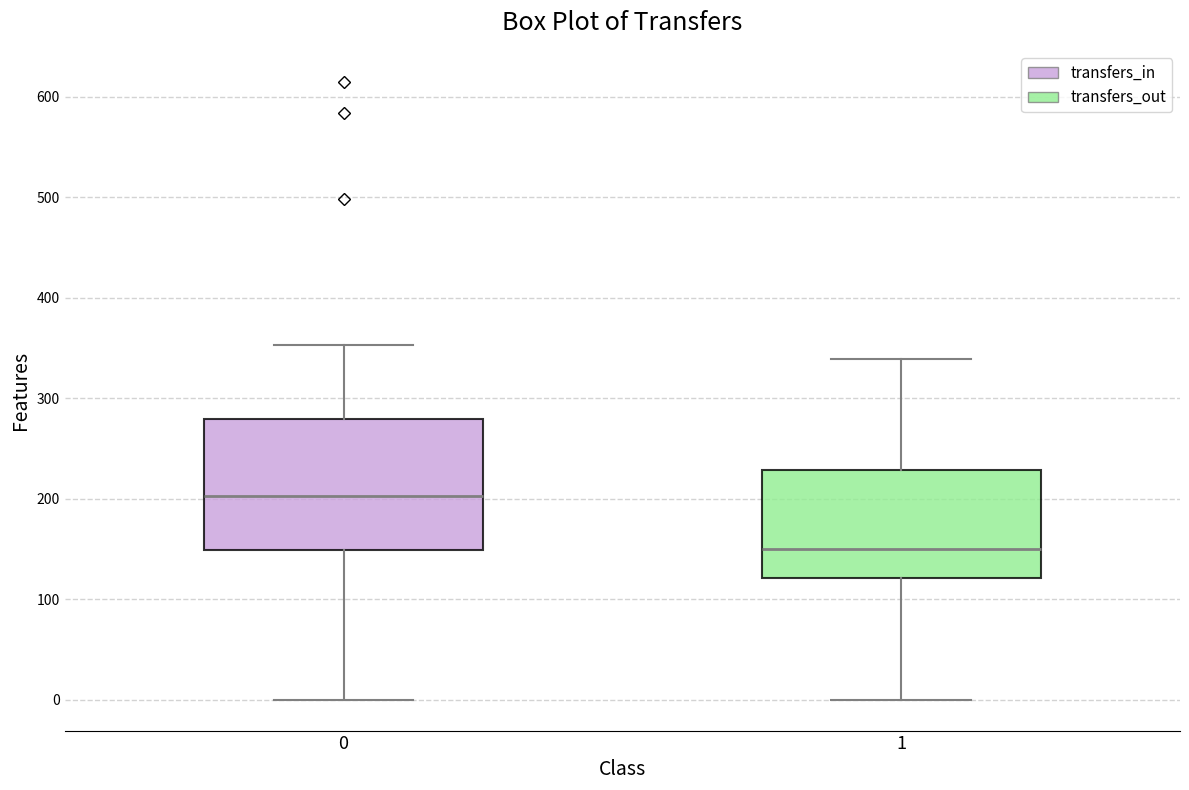

Reading left to right, transcribe this box plot: for each box, give where its median line is, the range the box spans, and where its two whiskers end, as read against the y-axis. The values are not printed on the chart, so give them approximately, as read against the axis.

0: median 200, box 150 to 280, whiskers 0 to 350
1: median 150, box 120 to 230, whiskers 0 to 340